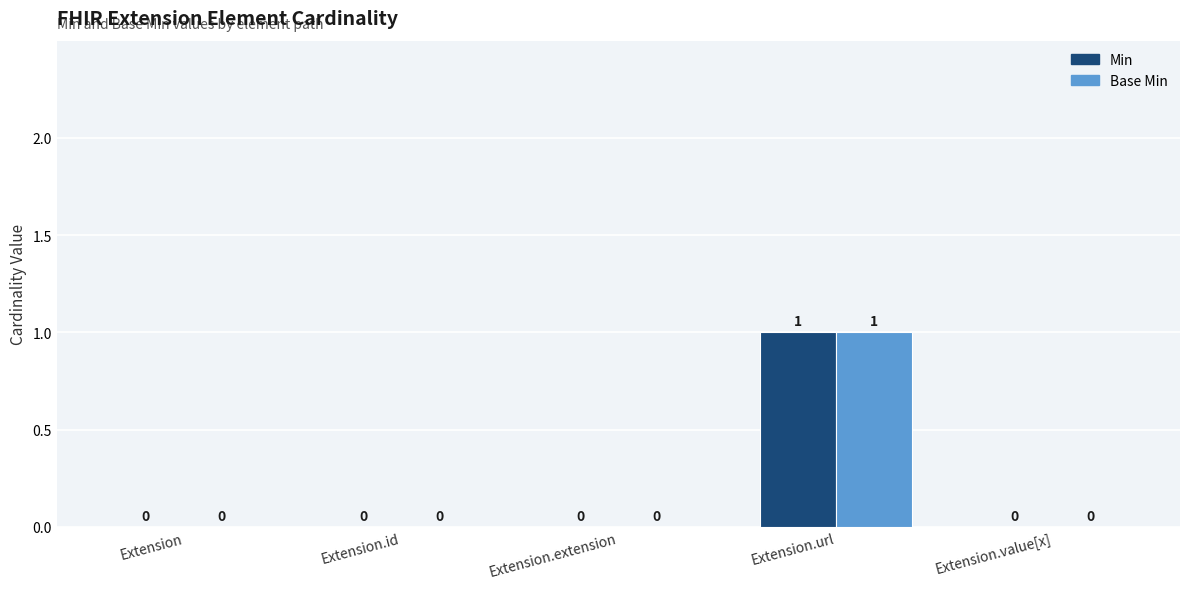

At which category does the chart reach its peak across all series?

Extension.url